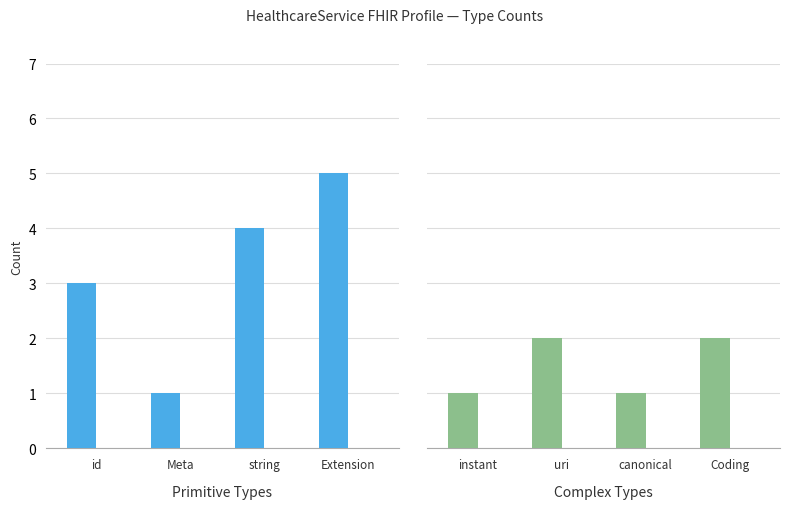

Count the number of categories in the chart.

4